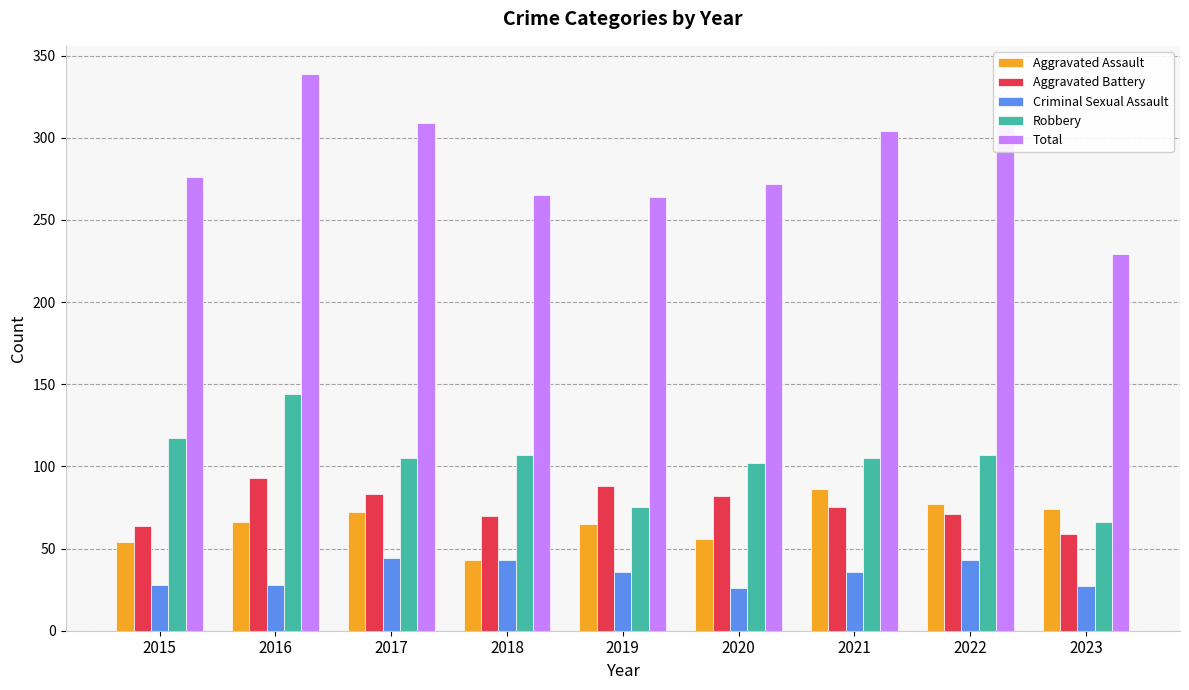

The value of Aggravated Assault at 2021 is 27. True or false?

False